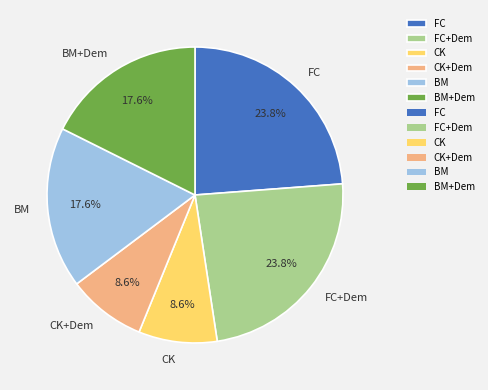

To the nearest percent, what is the average slice percentage?

17%